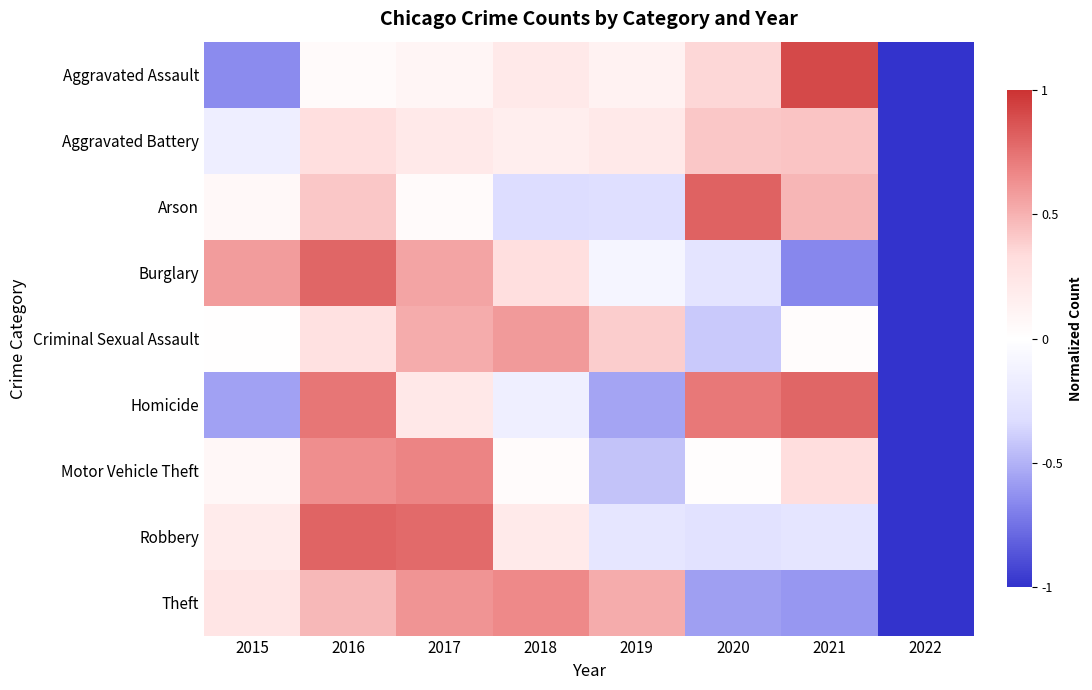

At which category is the sum across all series the highest?

2016